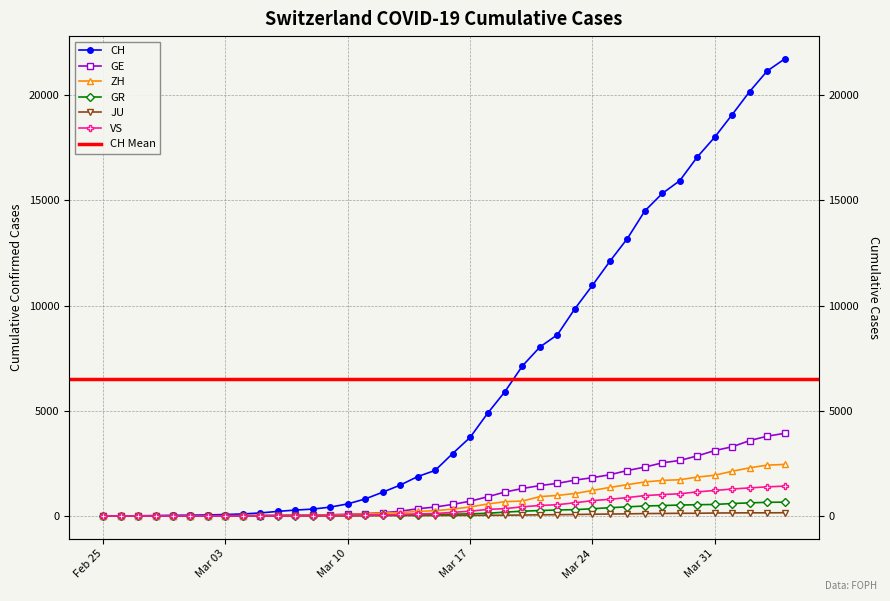

At 2020-03-08, list the series in order from smallest to largest.

JU, VS, GR, ZH, GE, CH